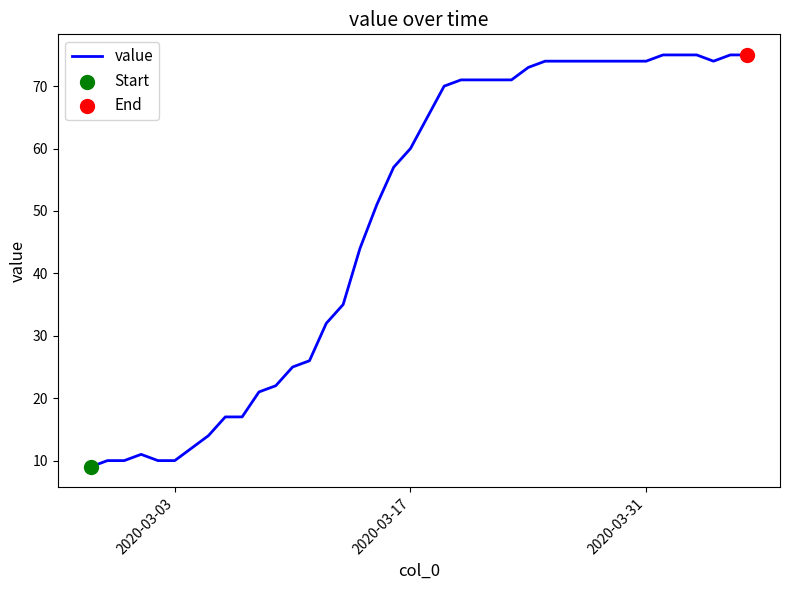

What is the greatest value displayed?

75